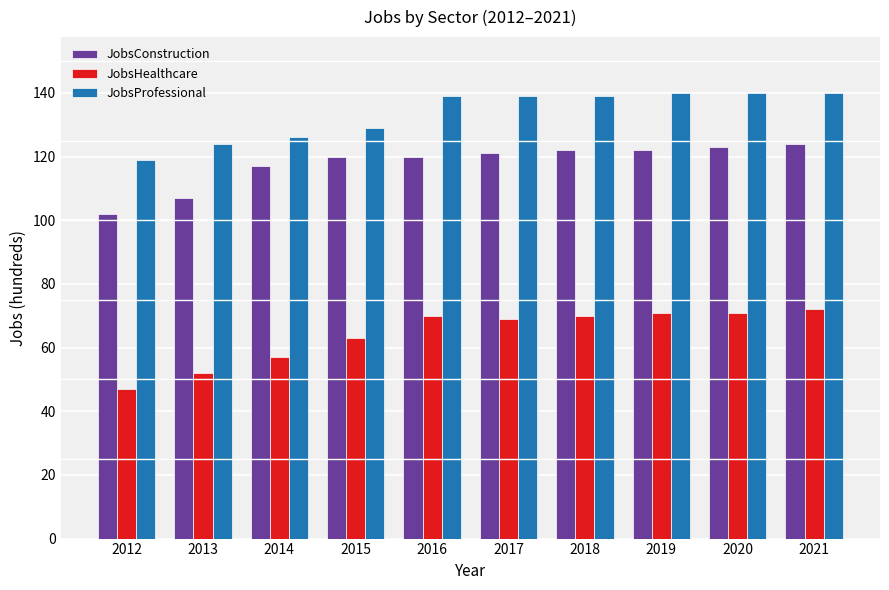

How many groups of bars are there?

10